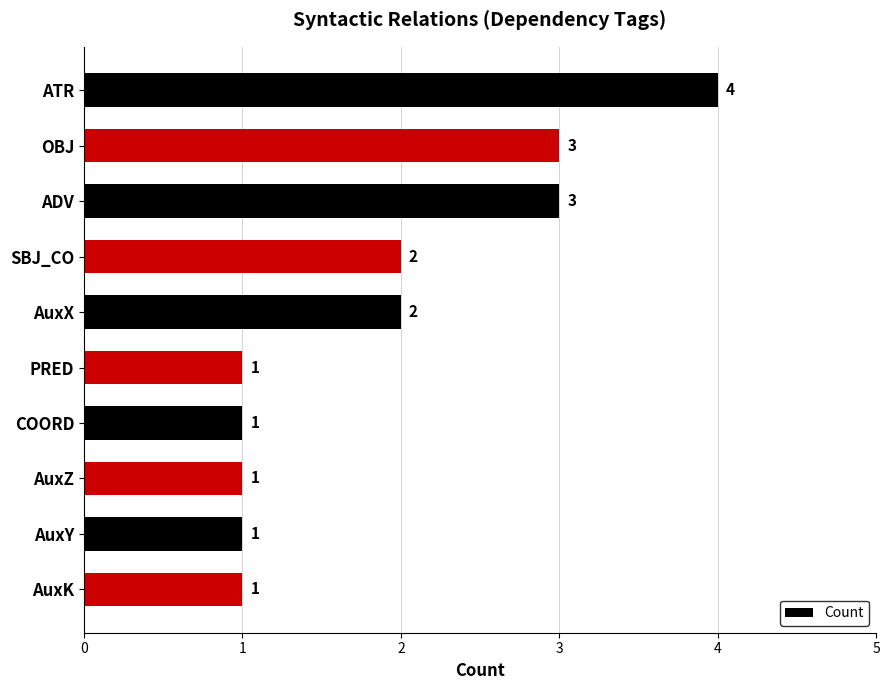

What is the sum of all values?

19